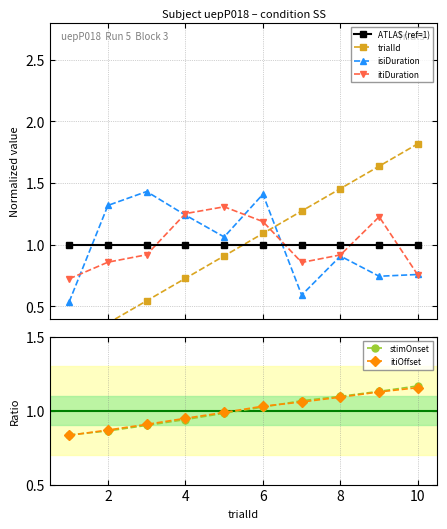

What are all the series names shown in the legend?

ATLAS (ref=1), trialId, isiDuration, itiDuration, stimOnset, itiOffset